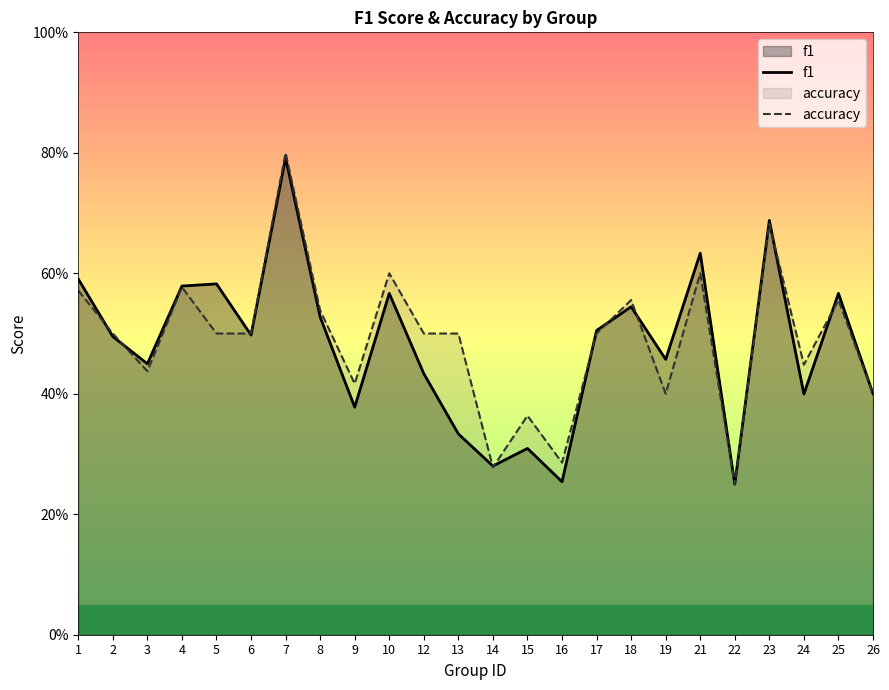

What is the value of the f1 point at the 3rd from the left?

0.4